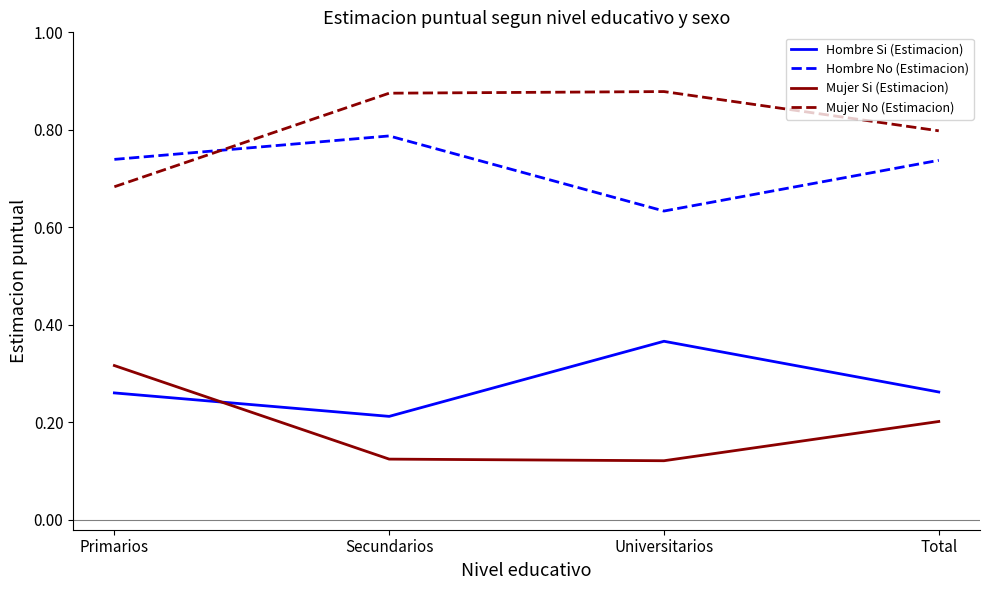

How many distinct data groups are displayed?

4